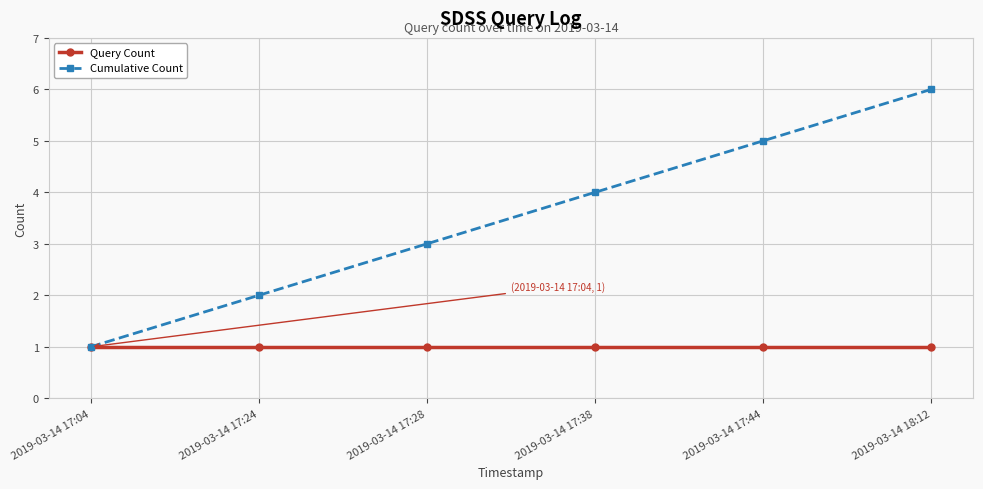

What is the difference between the maximum and minimum values in the Cumulative Count series?

5